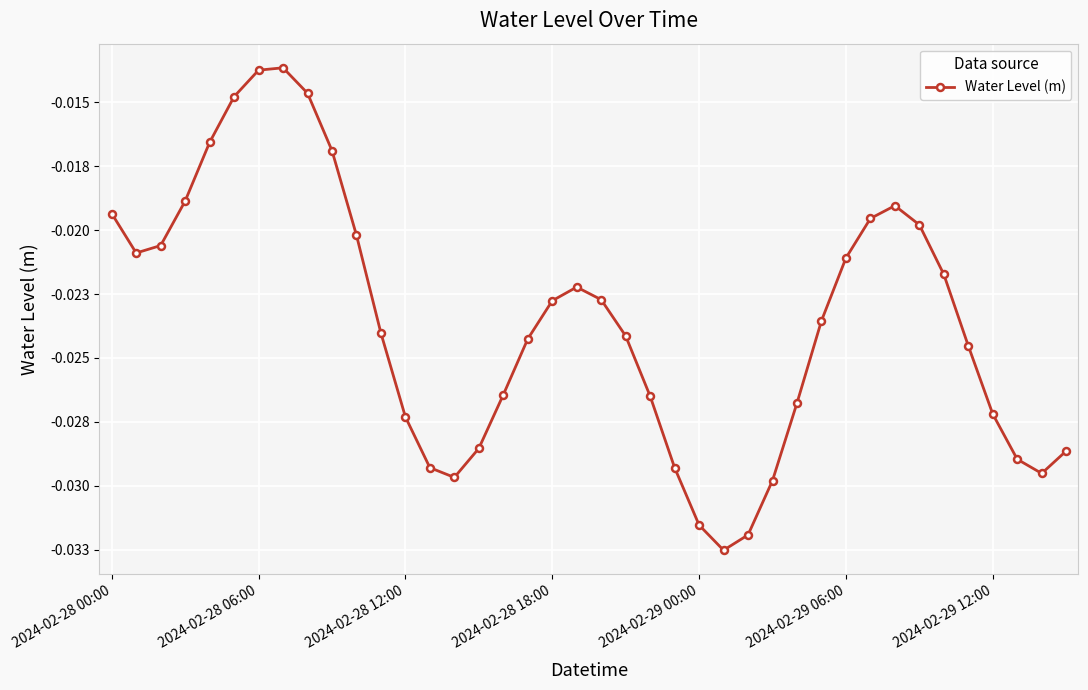

Does the chart have visible grid lines?

Yes